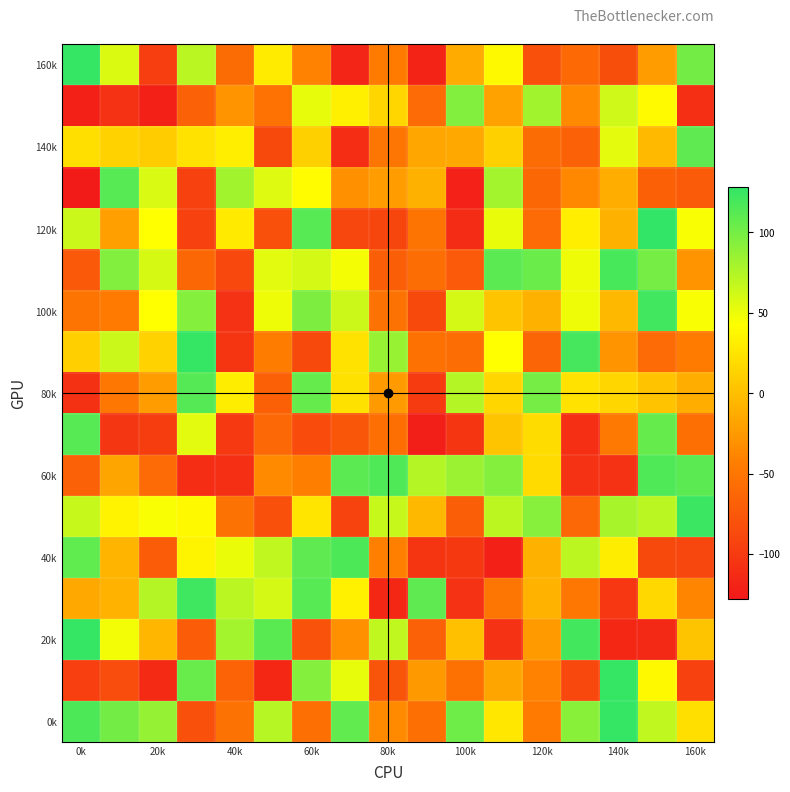

How many distinct data groups are displayed?

17